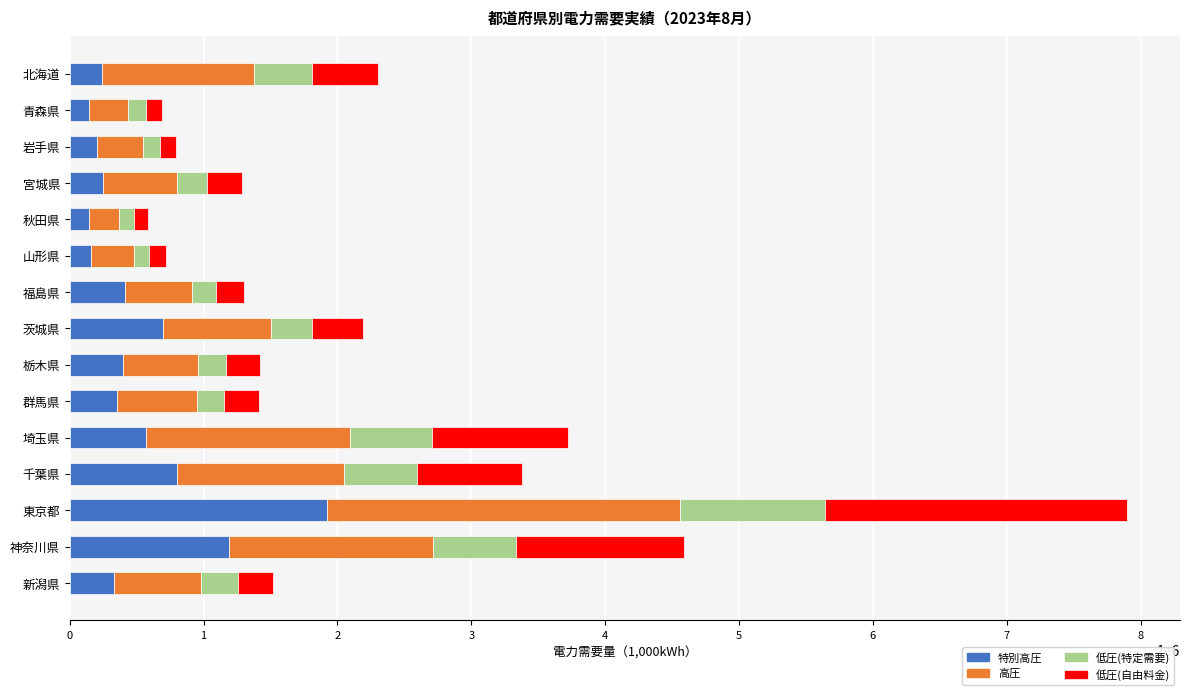

At which category is the sum across all series the highest?

東京都